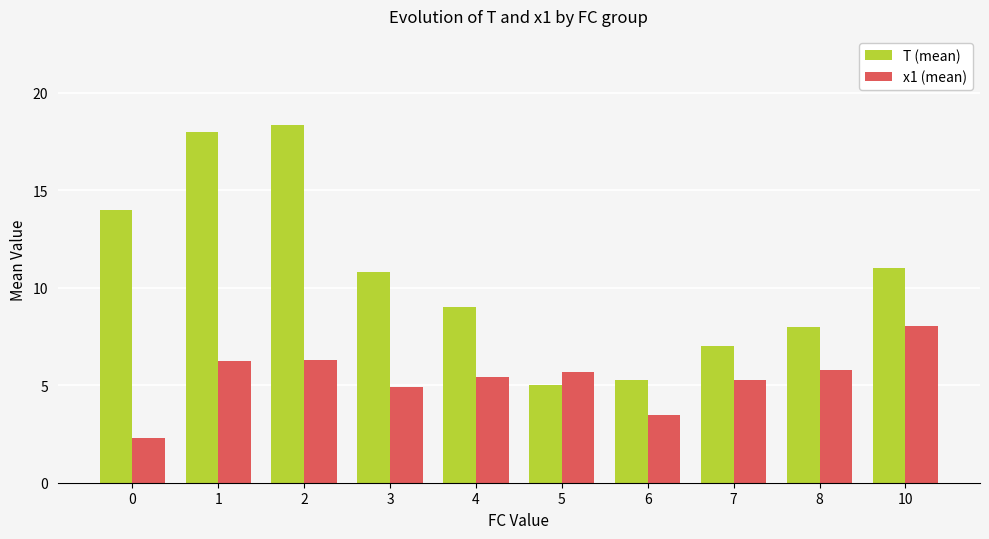

Which category has the lowest value in the T (mean) series?

5